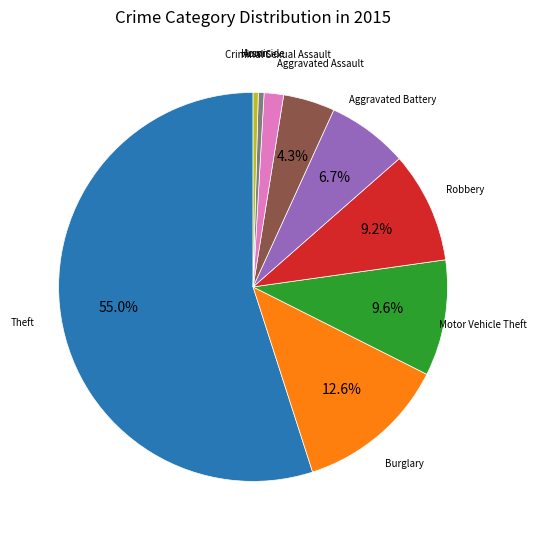

Approximately how many times larger is the value at Aggravated Assault compared to Arson?

10.0